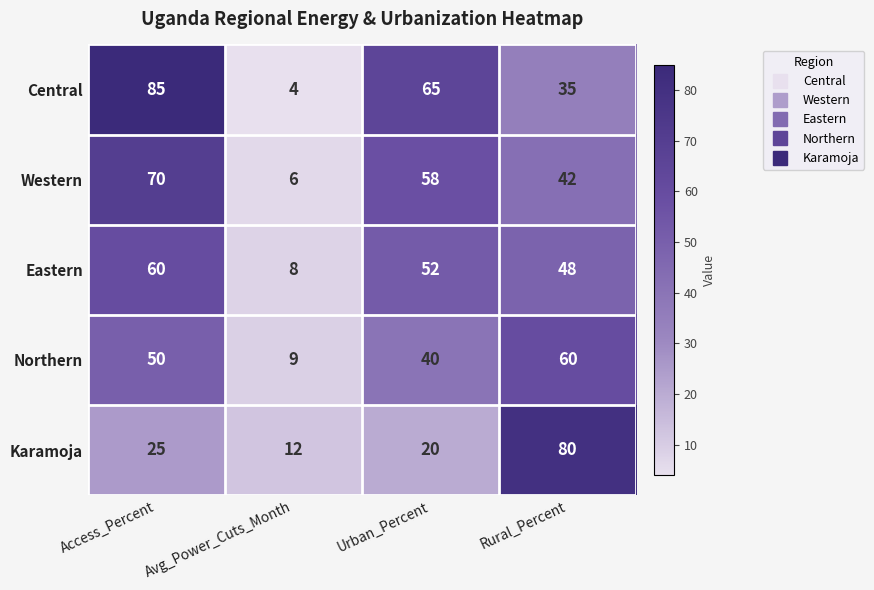

Between Access_Percent and Rural_Percent, which series saw the biggest shift?

Karamoja